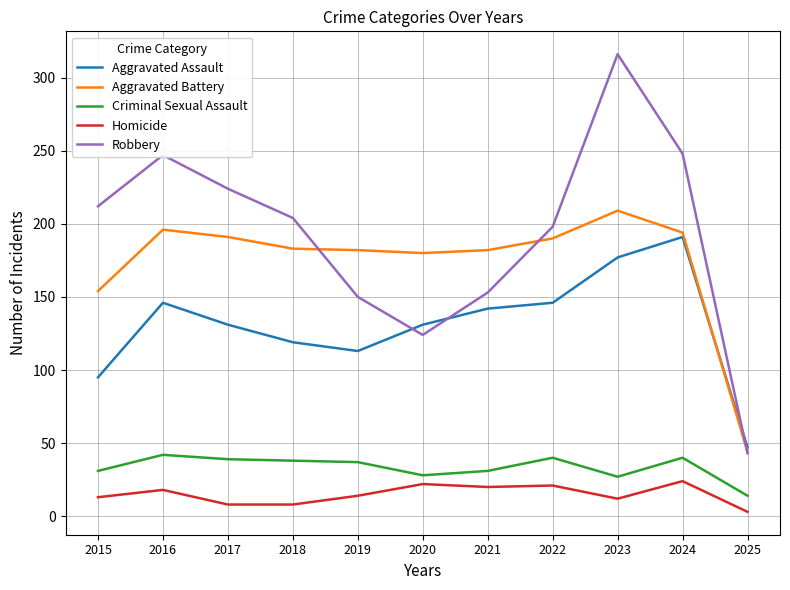

Where does the Robbery series first go above 204?

2015